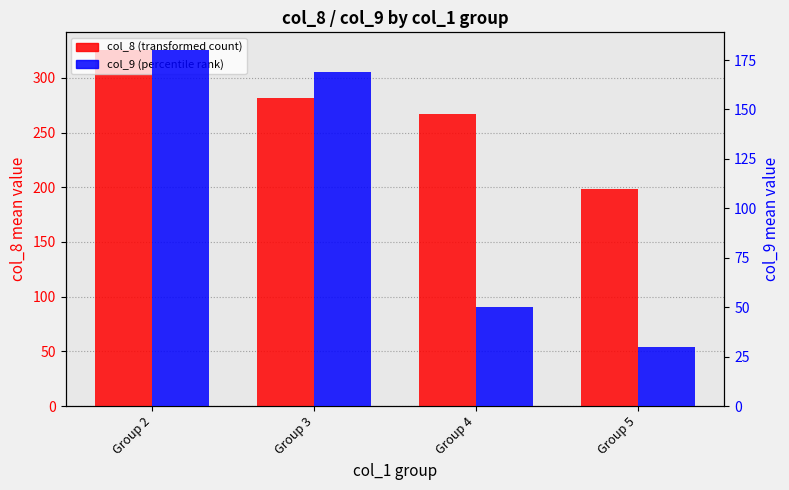

Reading right to left, what are all the values shown in this chart?

col_8 (mean): Group 5=198.2	Group 4=266.6	Group 3=282.1	Group 2=325.4
col_9 (mean): Group 5=29.7	Group 4=50.2	Group 3=168.9	Group 2=180.0